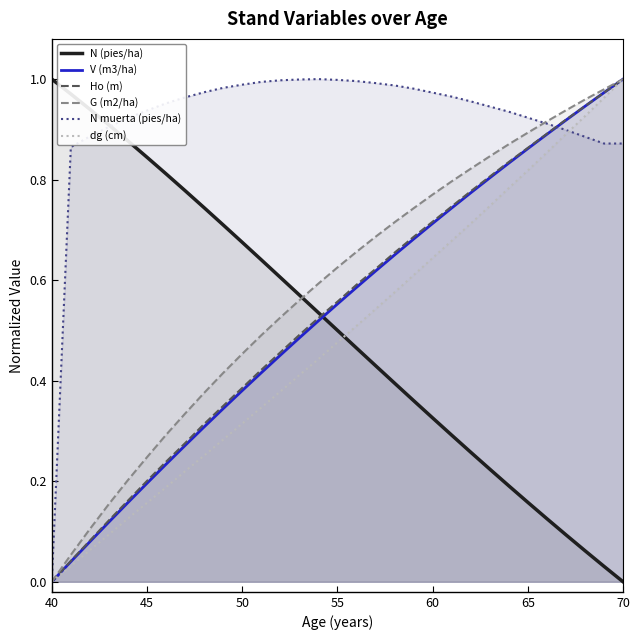

Which series has the largest total across all categories?

N muerta (pies/ha)